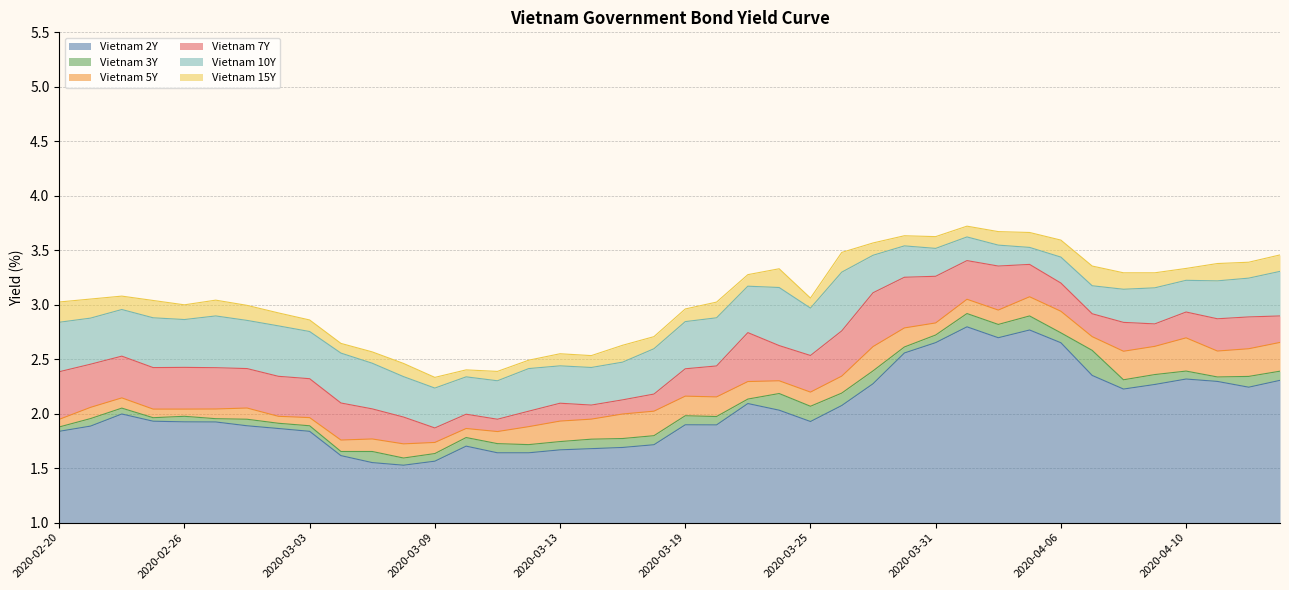

How many lines are shown in the chart?

6